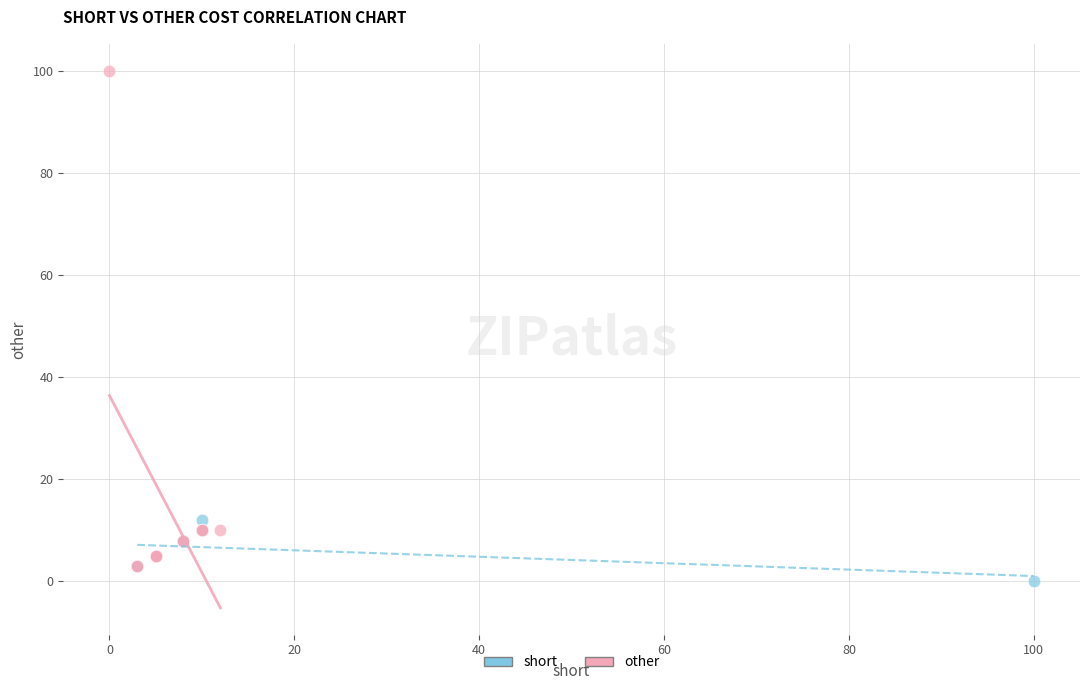

Which series has the widest spread of Y values?

other